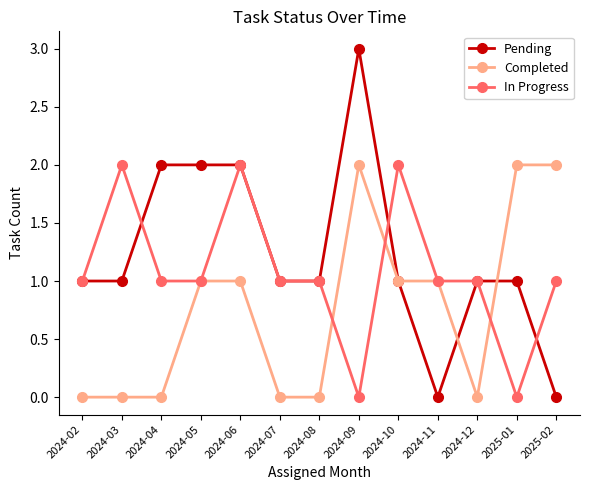

At which category does the chart reach its peak across all series?

2024-09